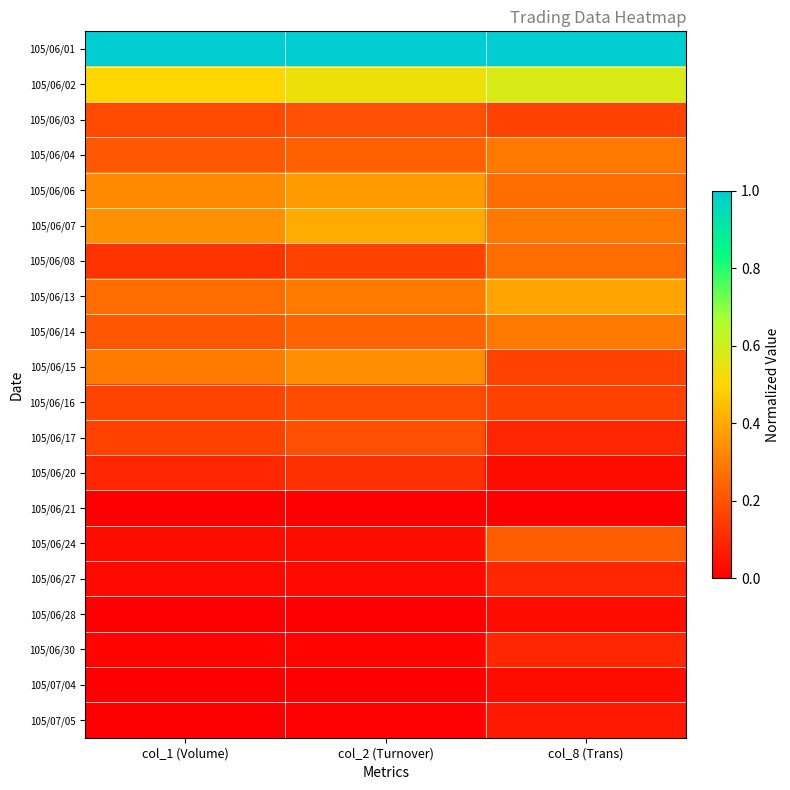

At which category is the sum across all series the highest?

col_8 (Trans)